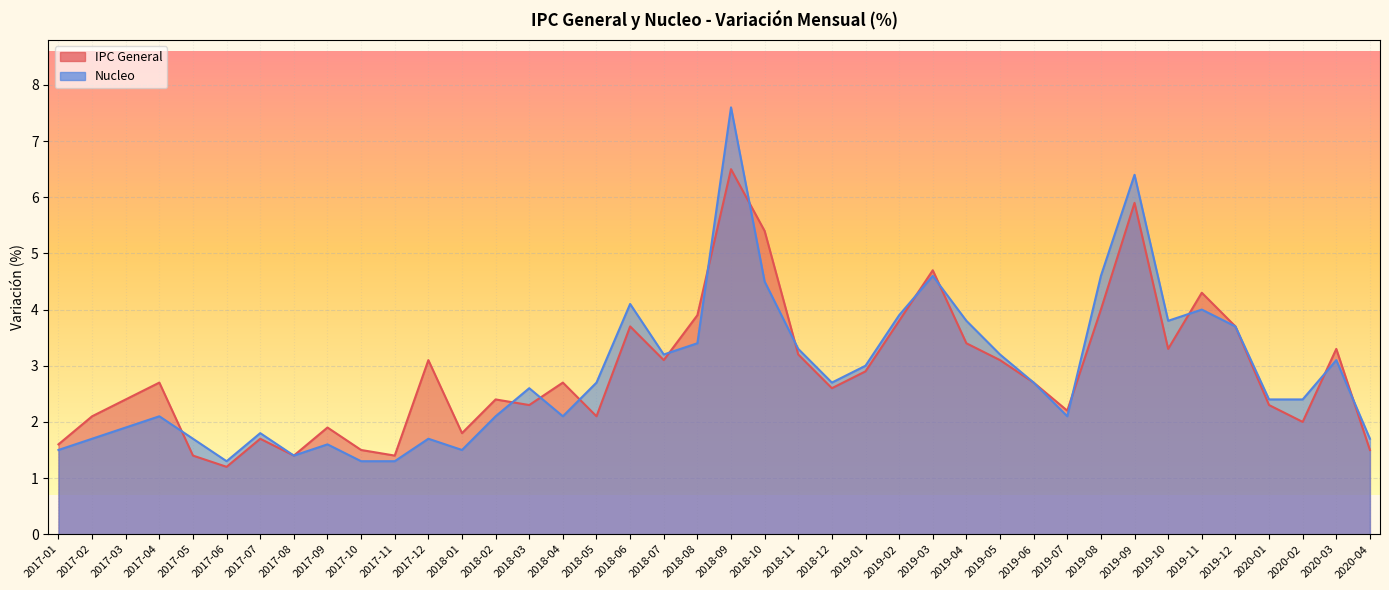

What is the label of the 38th point from the right?

2017-03